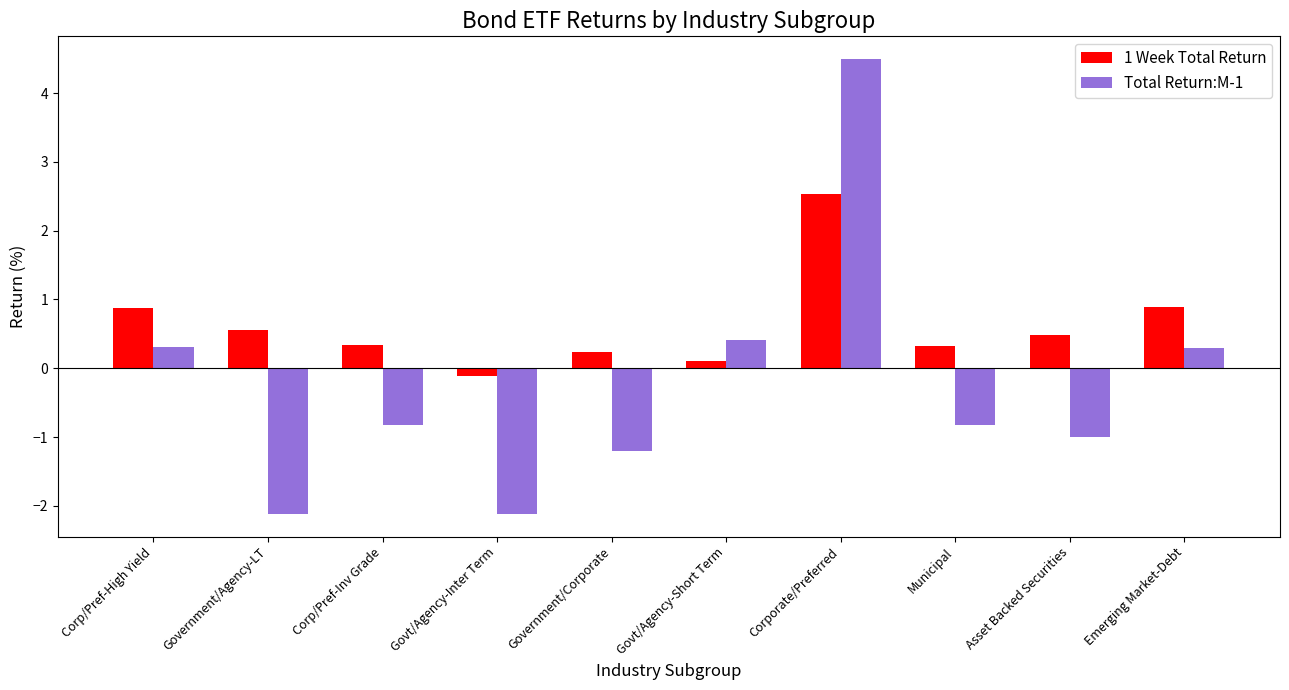

What is the label of the 4th bar from the right?

Corporate/Preferred